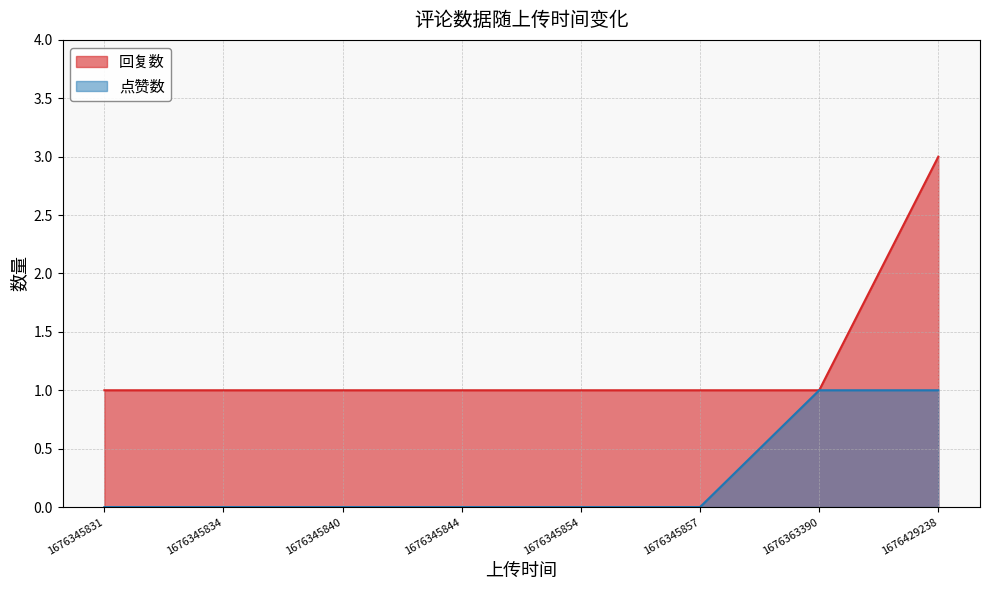

True or false: 回复数 and 点赞数 cross at least once.

False